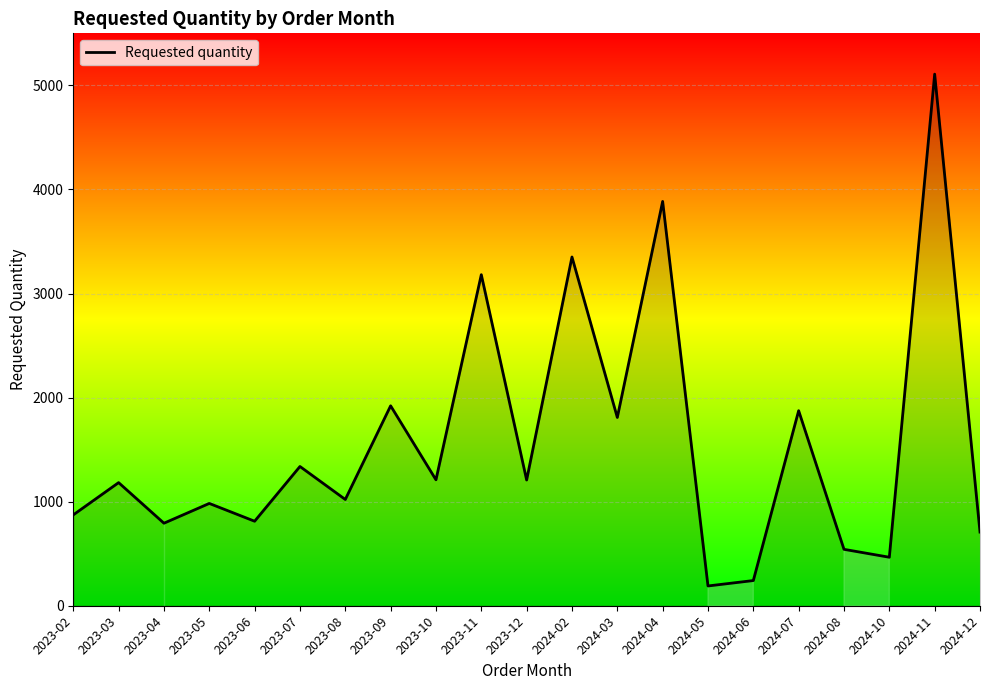

What is the sum of all values?

32698